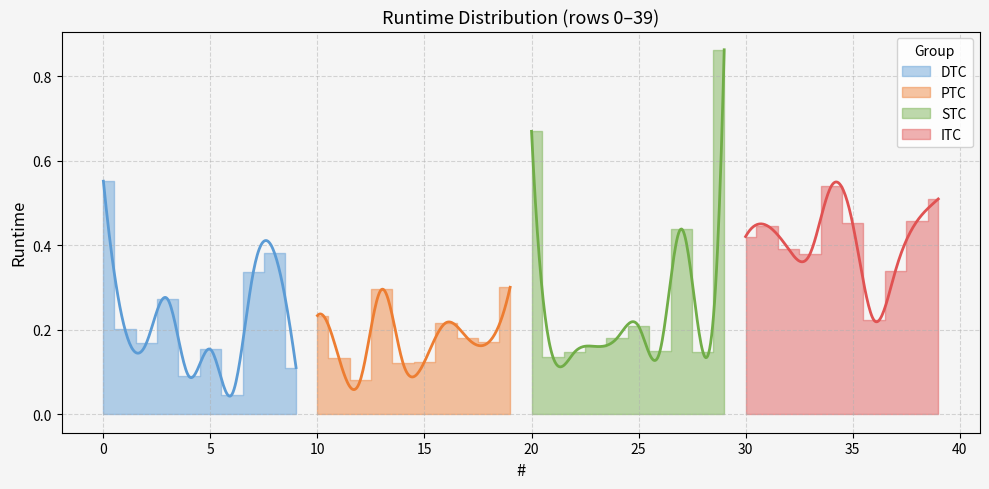

What value does the data have at 17?

0.2